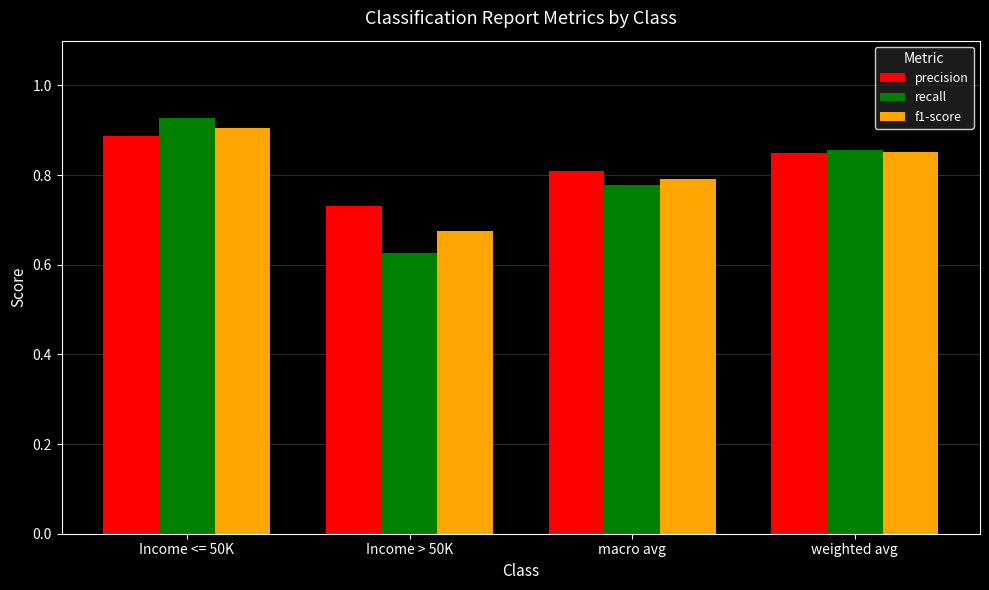

True or false: precision has a value of 0.4 at weighted avg.

False